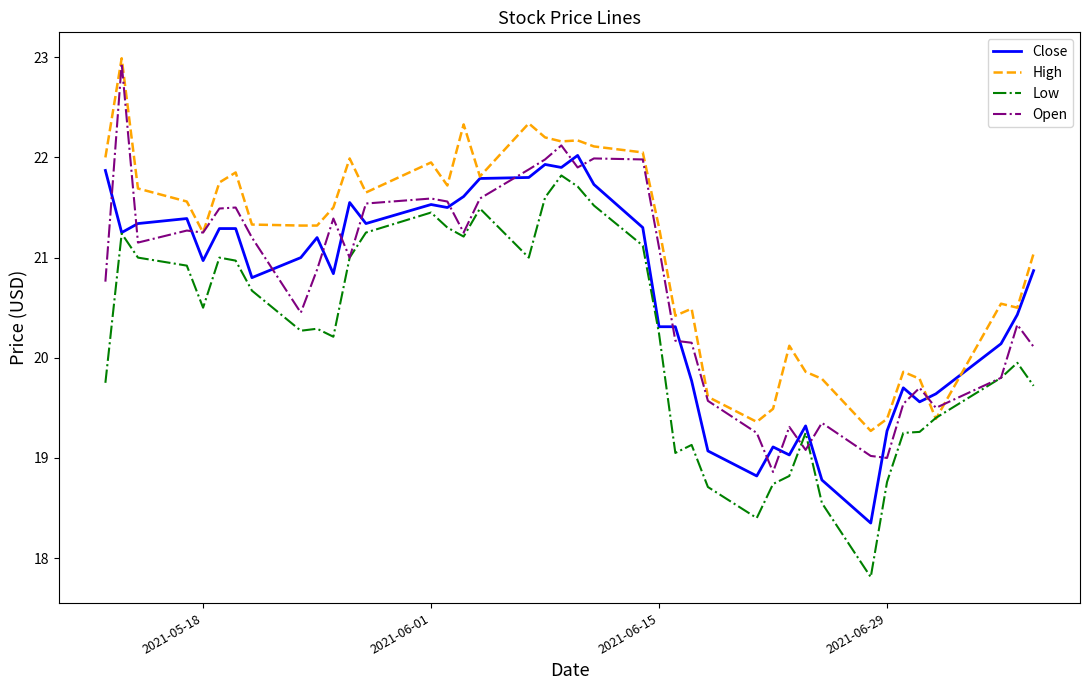

How many series are shown in this chart?

4